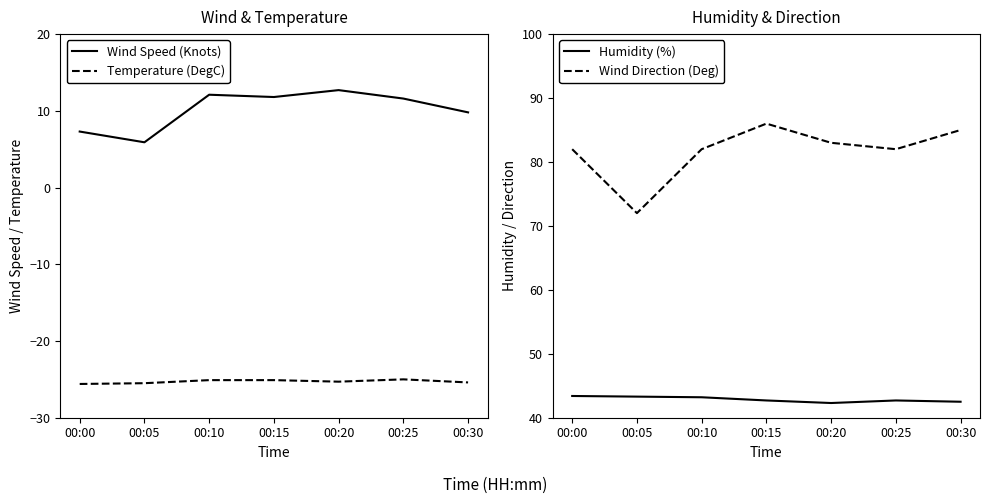

Reading left to right, transcribe all the data shown in this chart.

Wind Speed (Knots): 00:00=7.3	00:05=5.9	00:10=12.1	00:15=11.8	00:20=12.7	00:25=11.6	00:30=9.8
Temperature (DegC): 00:00=-25.6	00:05=-25.5	00:10=-25.1	00:15=-25.1	00:20=-25.3	00:25=-25.0	00:30=-25.4
Humidity (%): 00:00=43.4	00:05=43.3	00:10=43.2	00:15=42.7	00:20=42.3	00:25=42.7	00:30=42.5
Wind Direction (Deg): 00:00=82.0	00:05=72.0	00:10=82.0	00:15=86.0	00:20=83.0	00:25=82.0	00:30=85.0